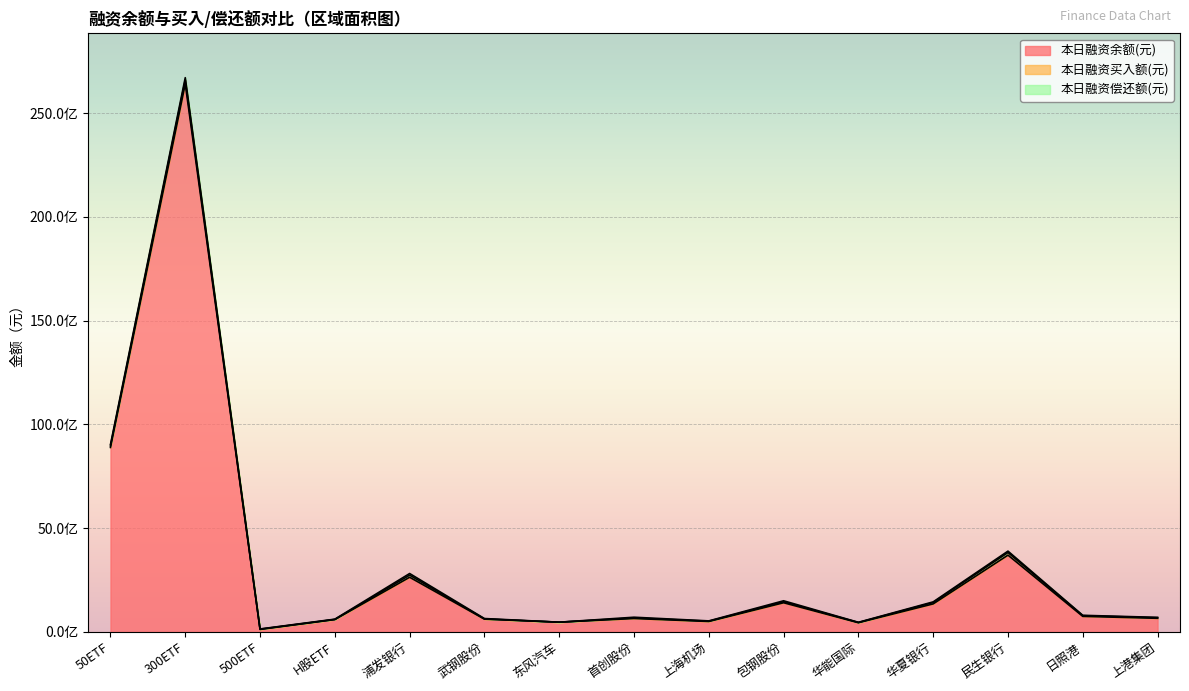

Which category has the highest value across all series?

300ETF